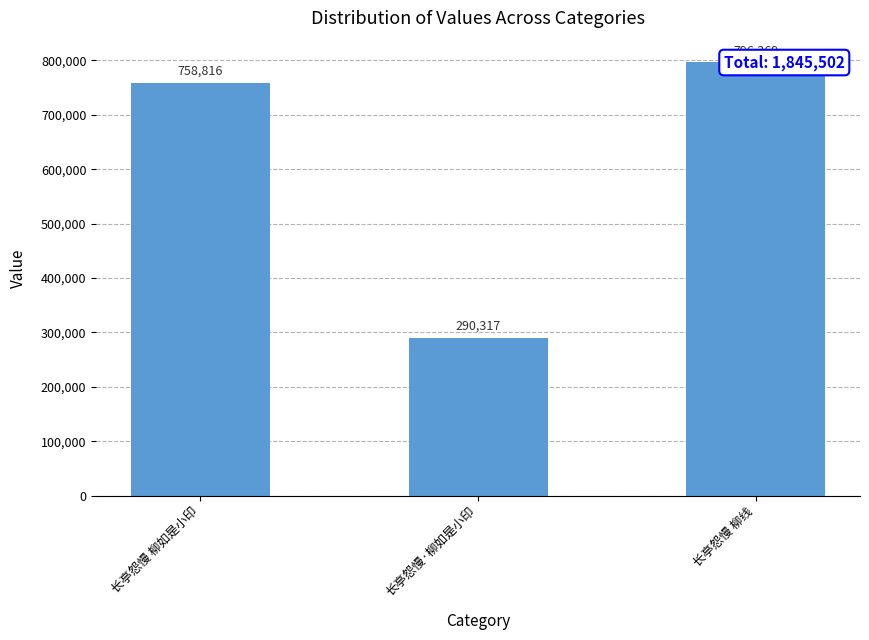

What is the value of the 3rd bar from the left?

796369